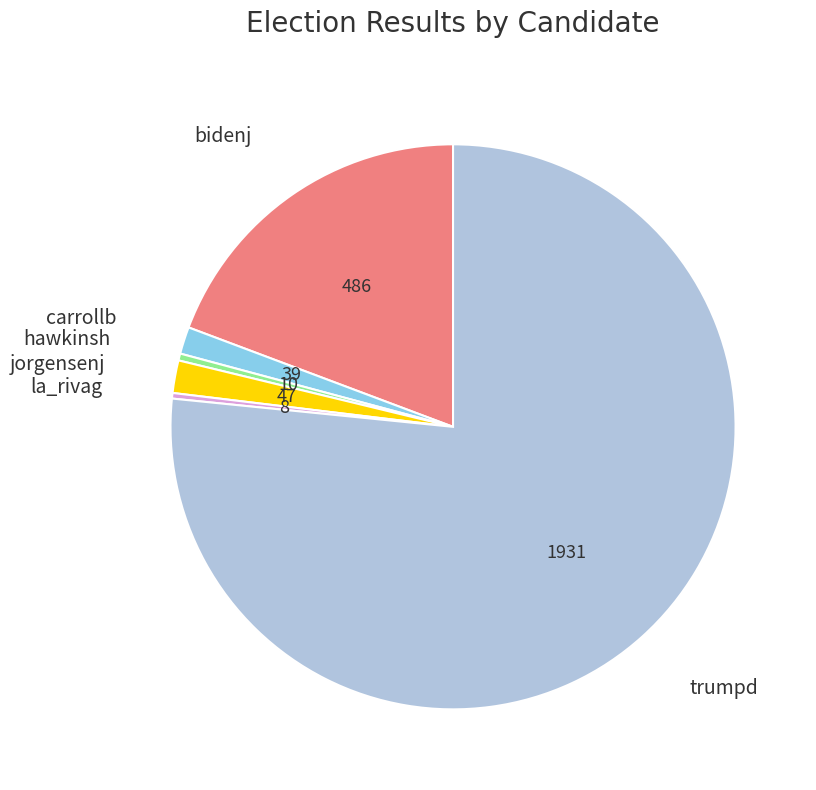

Is there a majority slice in this chart?

Yes